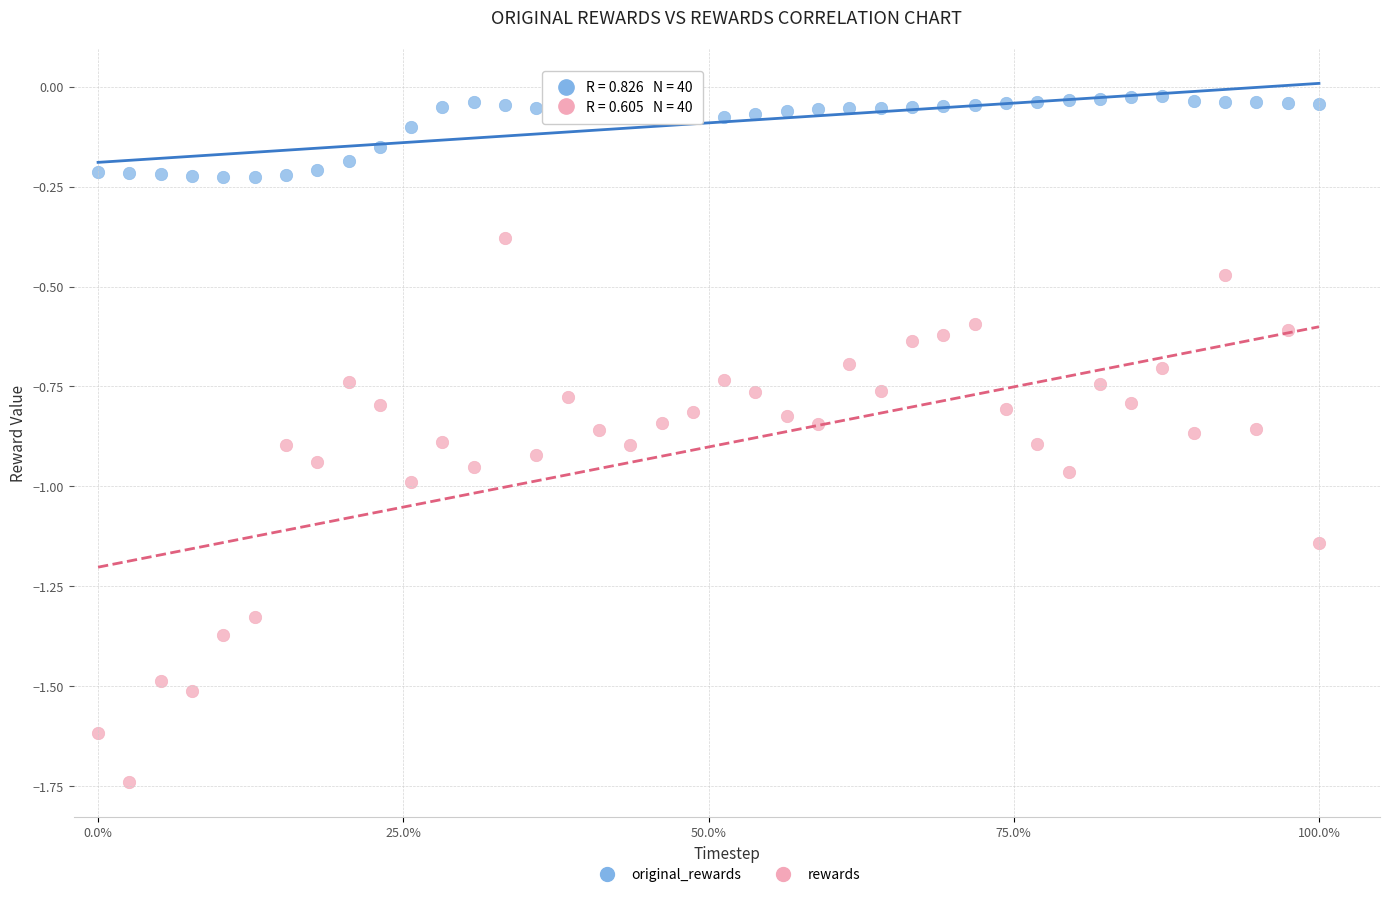

Across all data points, what is the range of Y values (max minus min)?

1.7